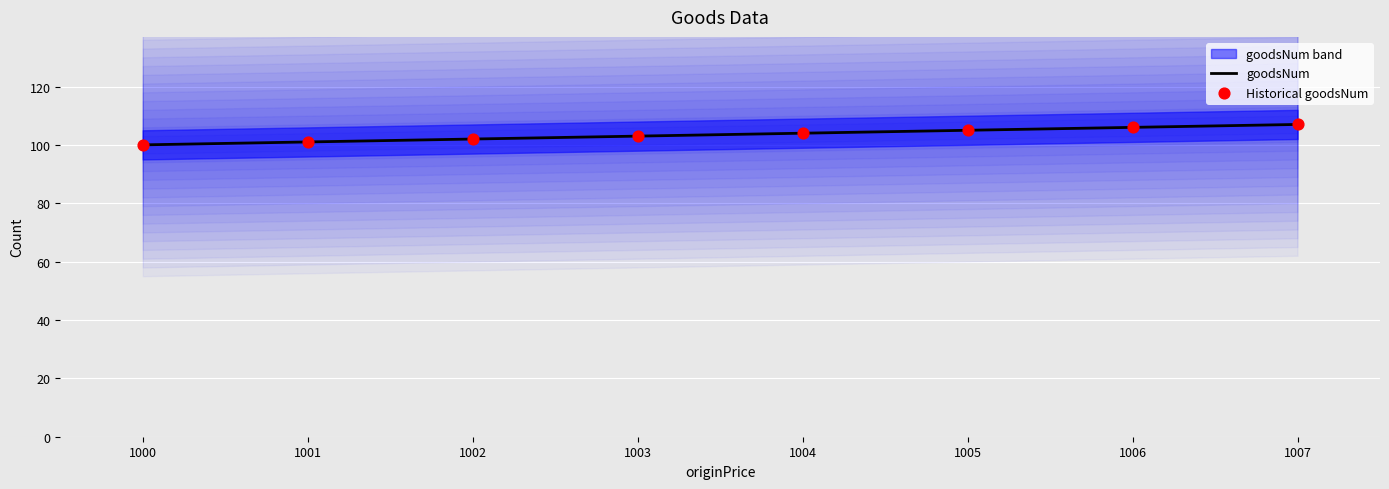

Which series reaches the maximum Y coordinate?

goodsNum